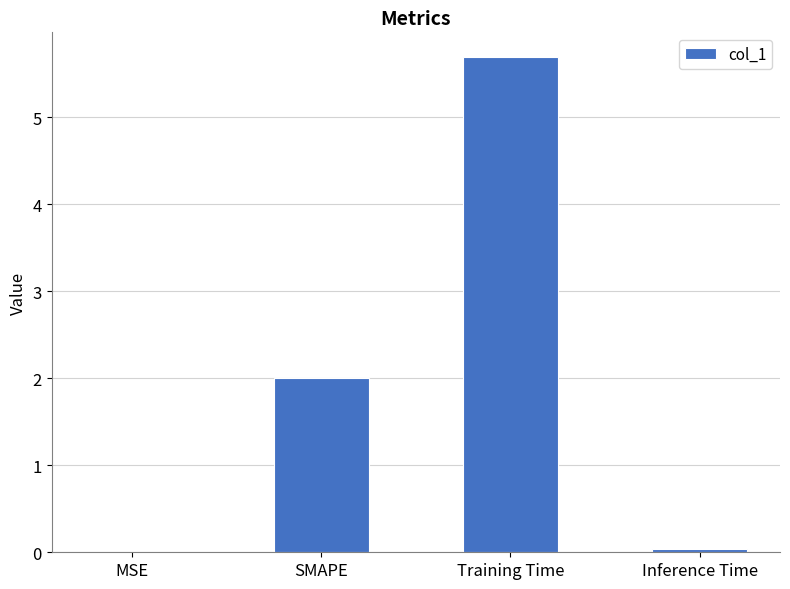

At which label is the value closest to 2?

SMAPE